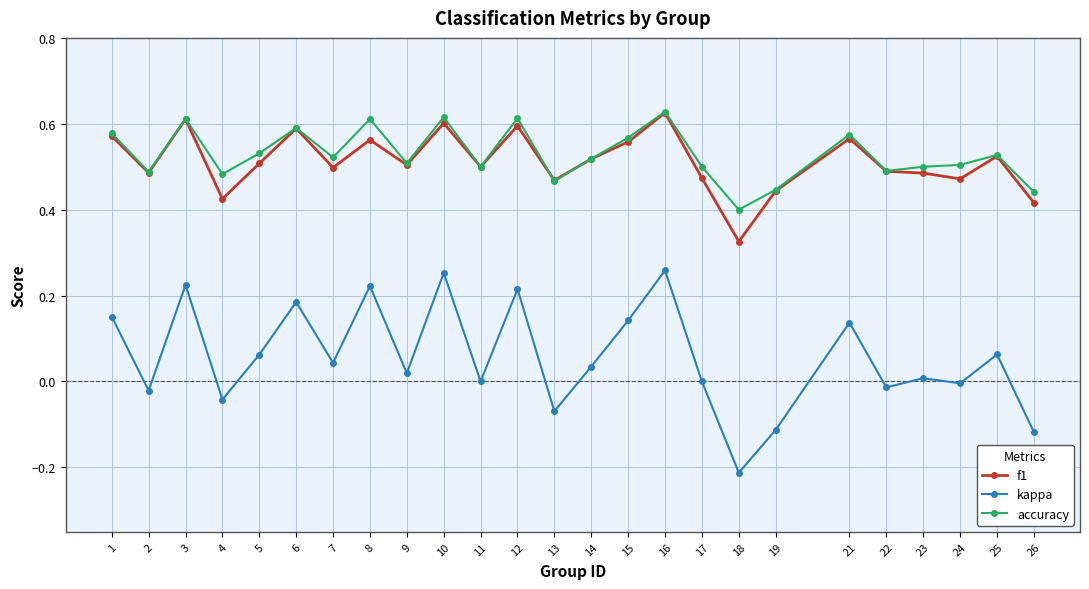

Is the value of f1 at 24 greater than the value of kappa at 23?

Yes